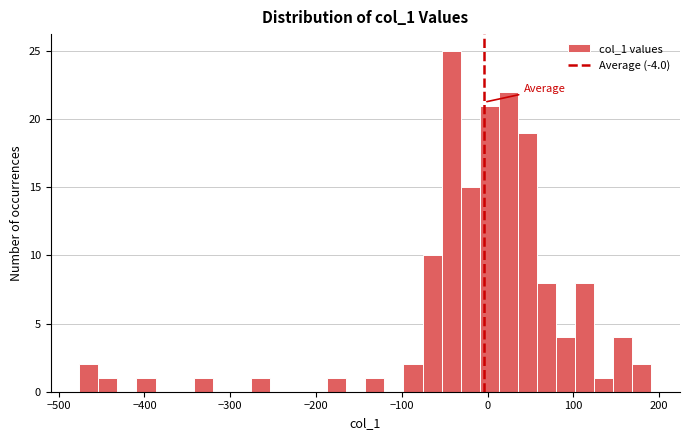

Around what value on the x-axis is the tallest bar? Give the approximate position of its centre, as read against the axis.

-40